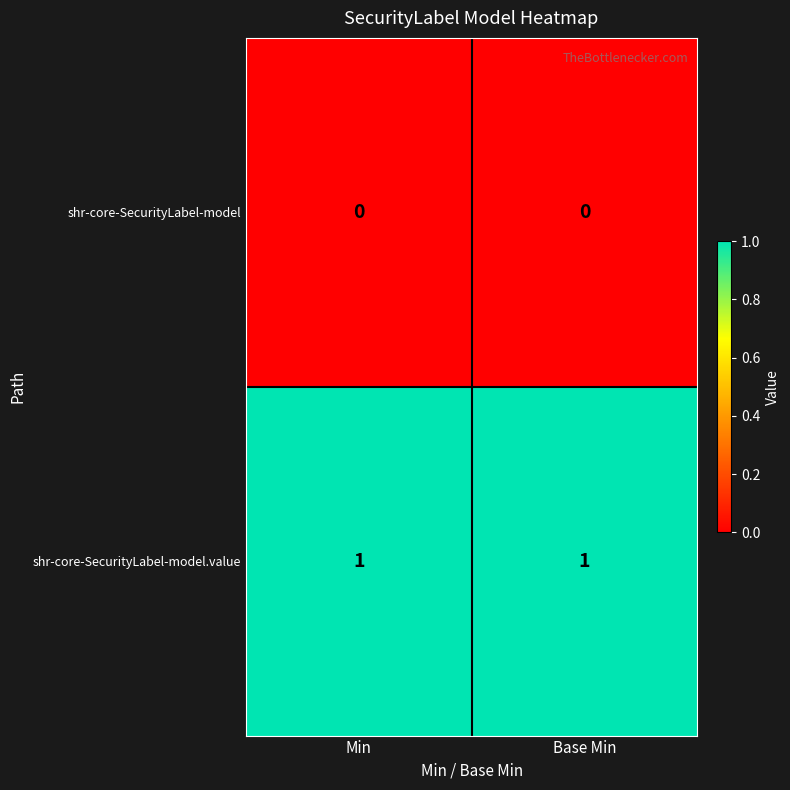

What is the difference between the highest and lowest values at Min?

1